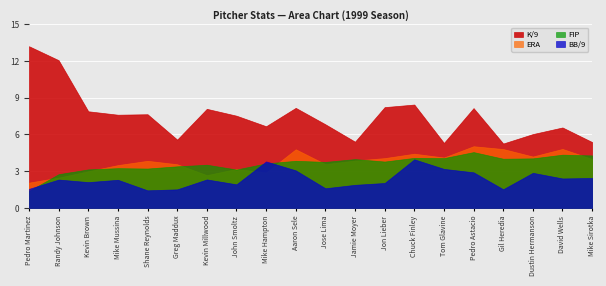

What is the difference between the ERA values at John Smoltz and Kevin Millwood?

0.5